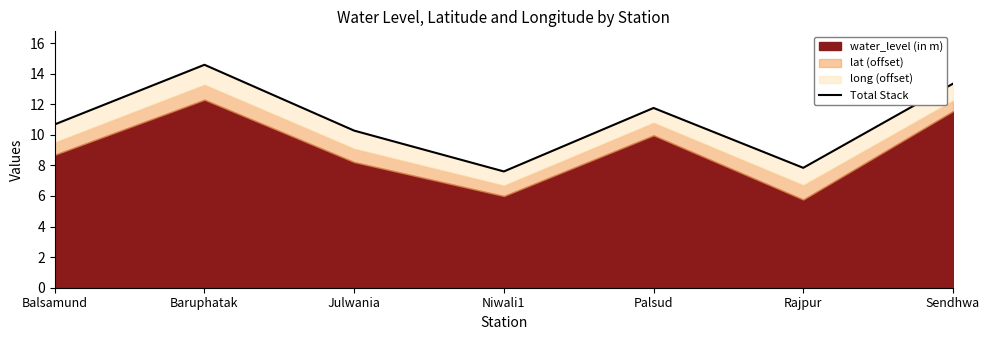

Where is the first local maximum?

Baruphatak